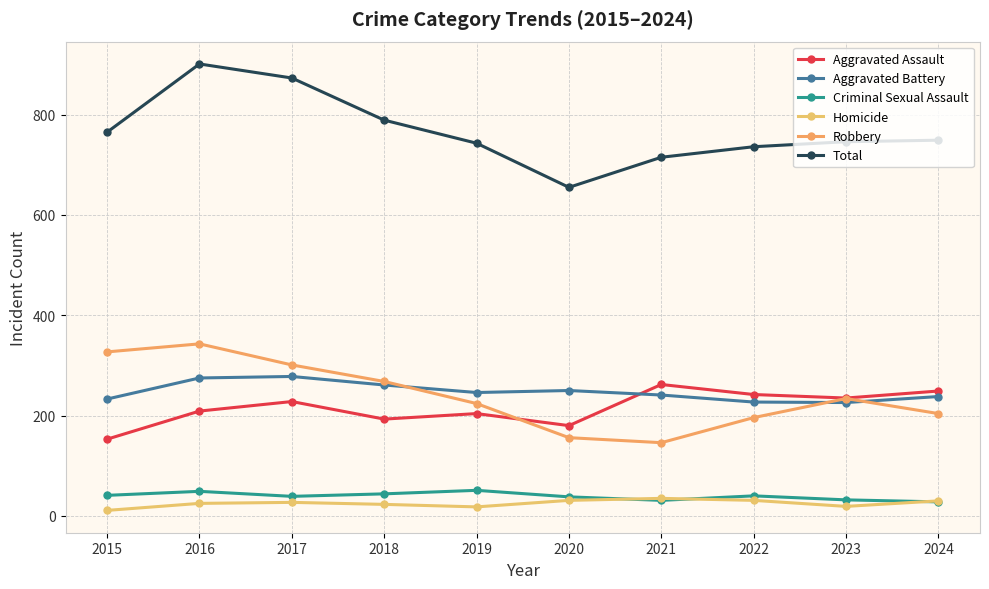

List the series in order of their peak value, highest first.

Total, Robbery, Aggravated Battery, Aggravated Assault, Criminal Sexual Assault, Homicide